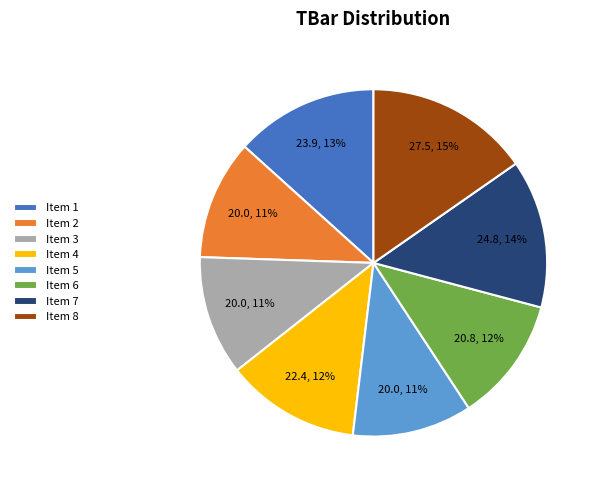

How many slices are in this pie chart?

8